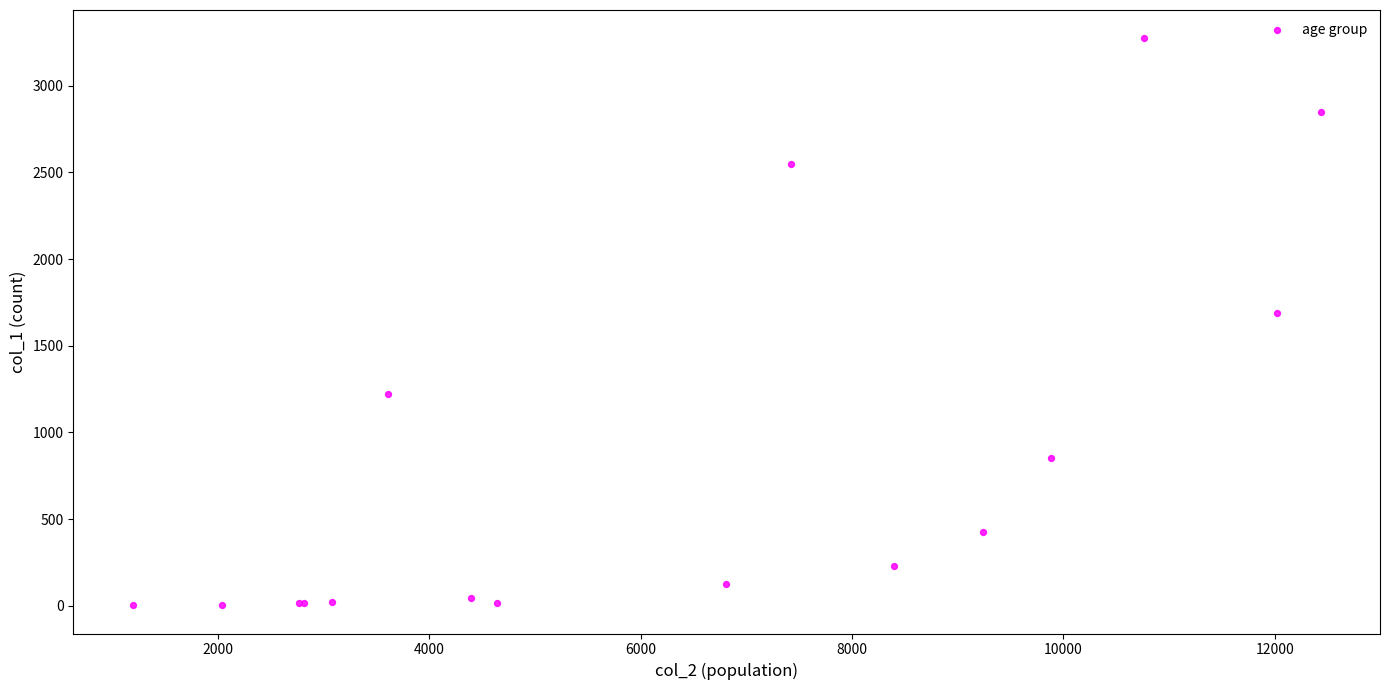

What Y value in the scatter plot is closest to 1638?

1690